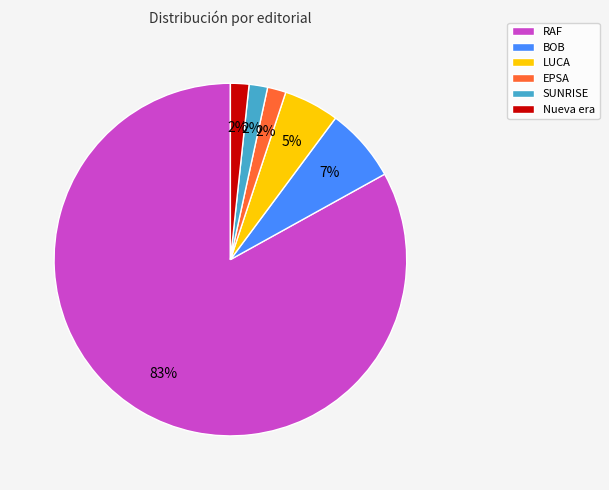

Between Nueva era and RAF, which is larger?

RAF